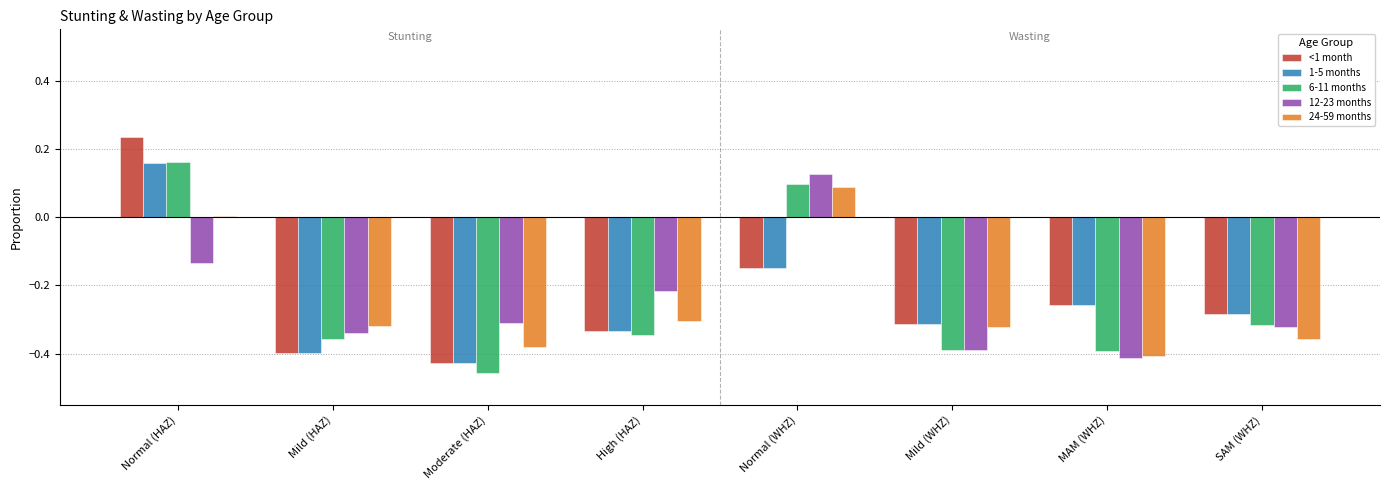

What is the difference between the maximum and minimum values in the 6-11 months series?

0.6